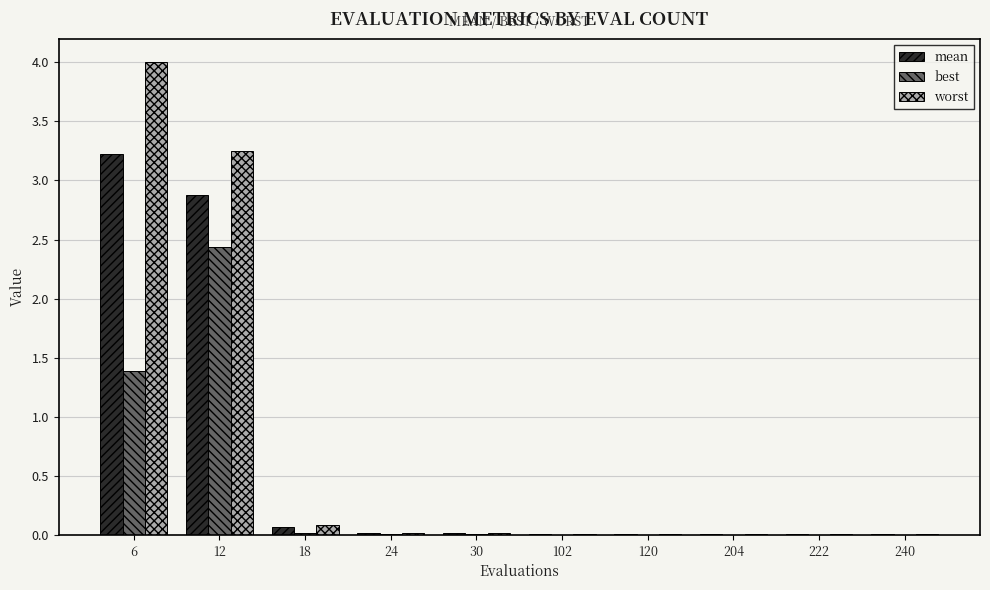

What is the sum of all best values?

3.9